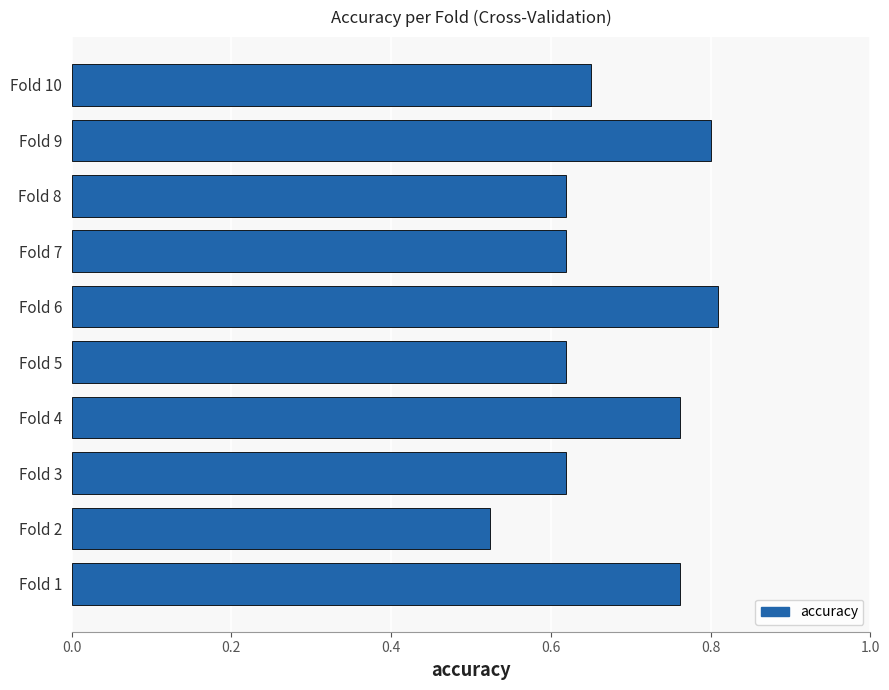

Between Fold 4 and Fold 8, which is larger?

Fold 4